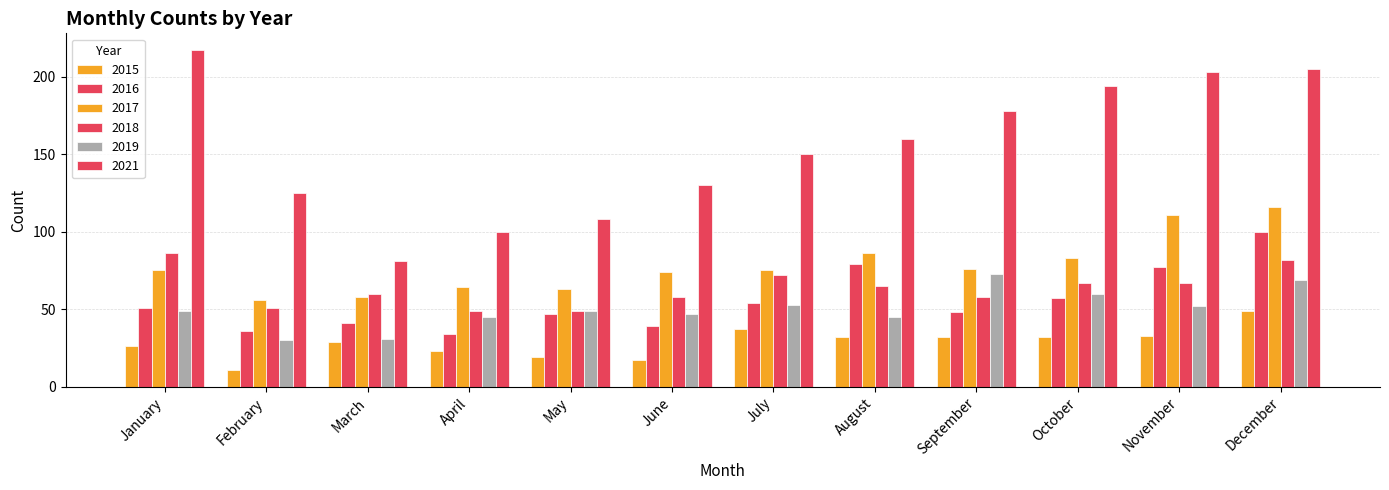

Between January and August, which series saw the biggest shift?

2021